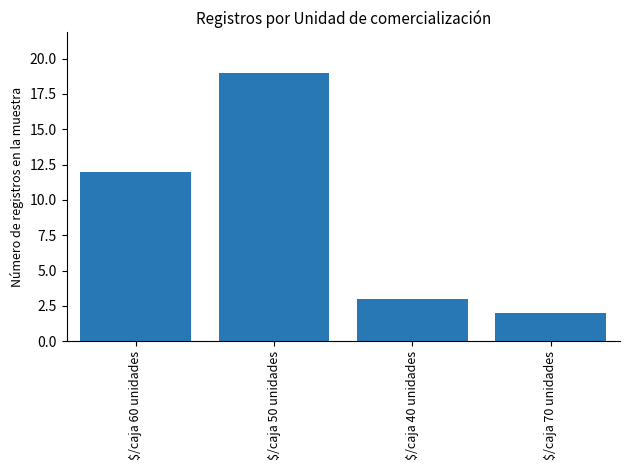

List the labels in order of value, smallest first.

$/caja 70 unidades, $/caja 40 unidades, $/caja 60 unidades, $/caja 50 unidades